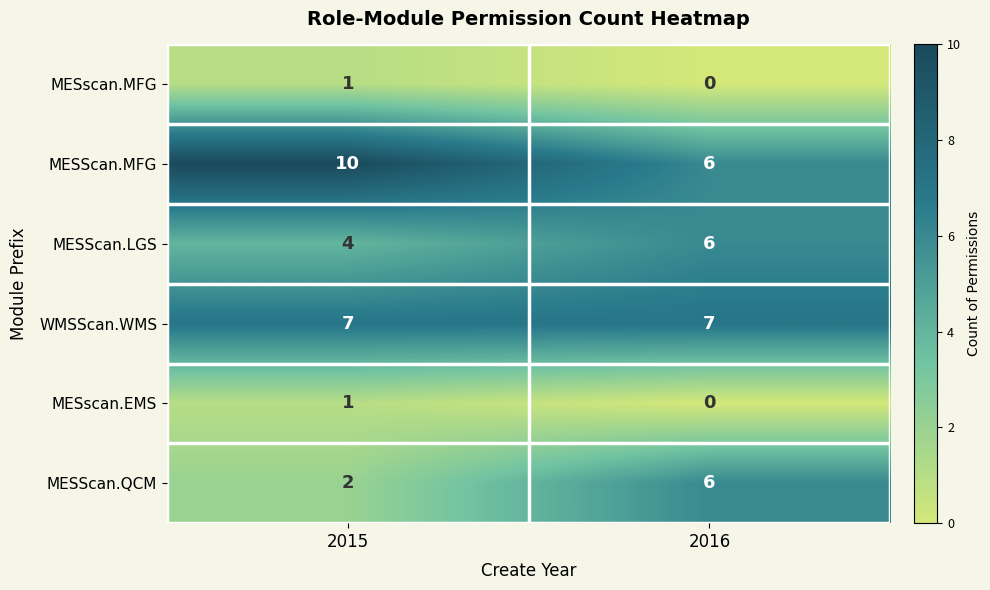

At which label does MESscan.EMS reach its peak?

2015